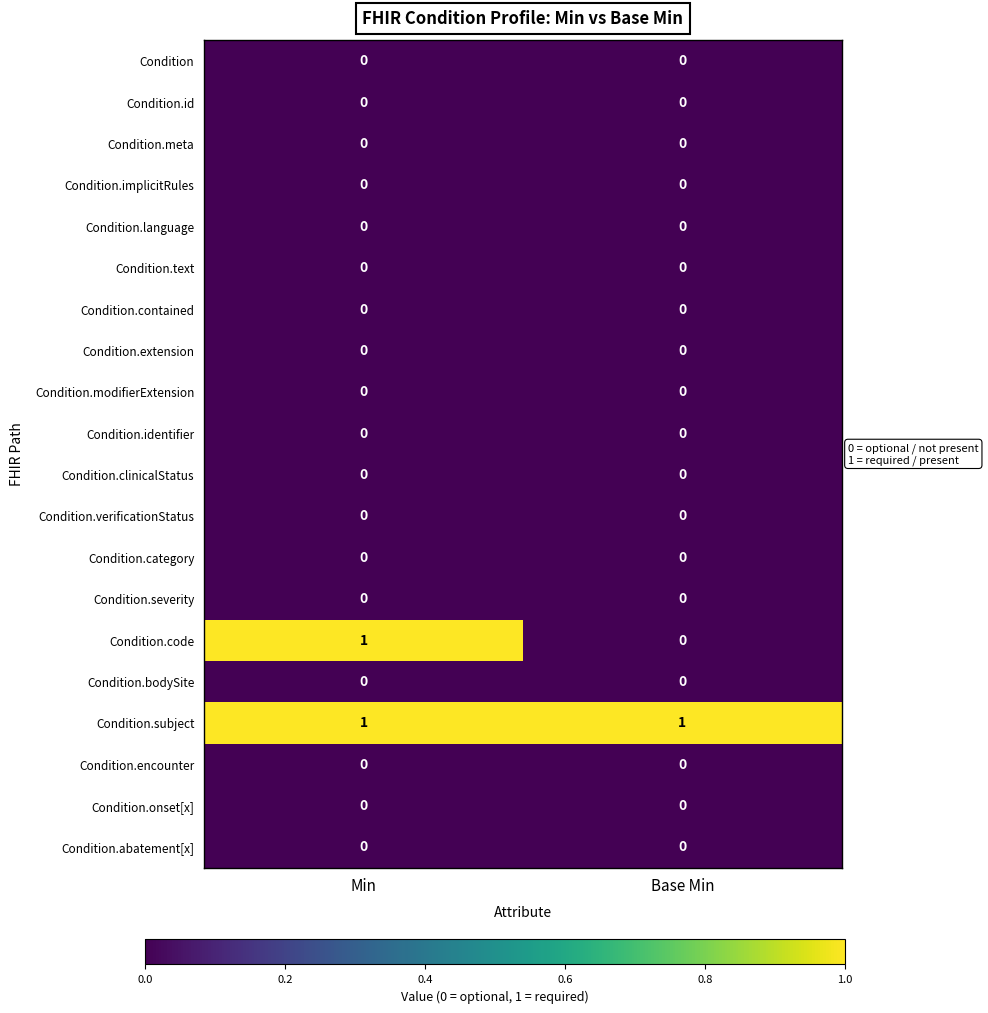

Rank the categories by Condition.code value from highest to lowest.

Min, Base Min